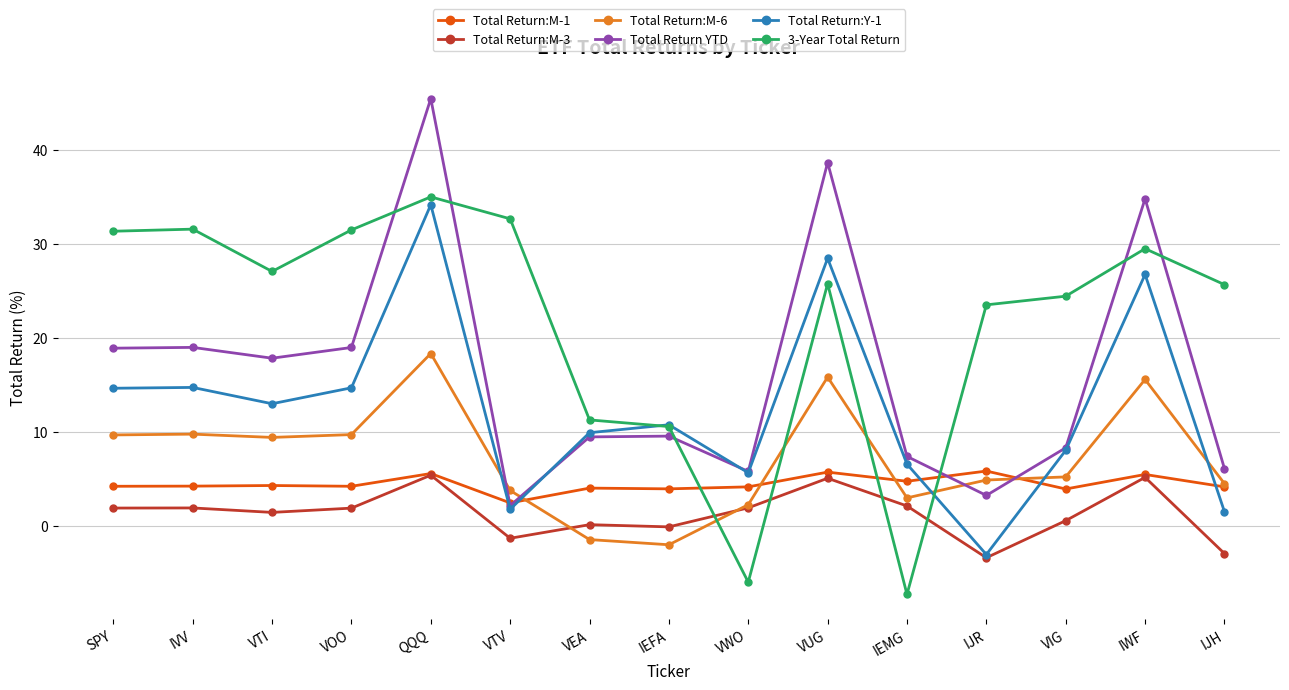

True or false: Total Return:M-3 has more than 1 interior local peaks.

True